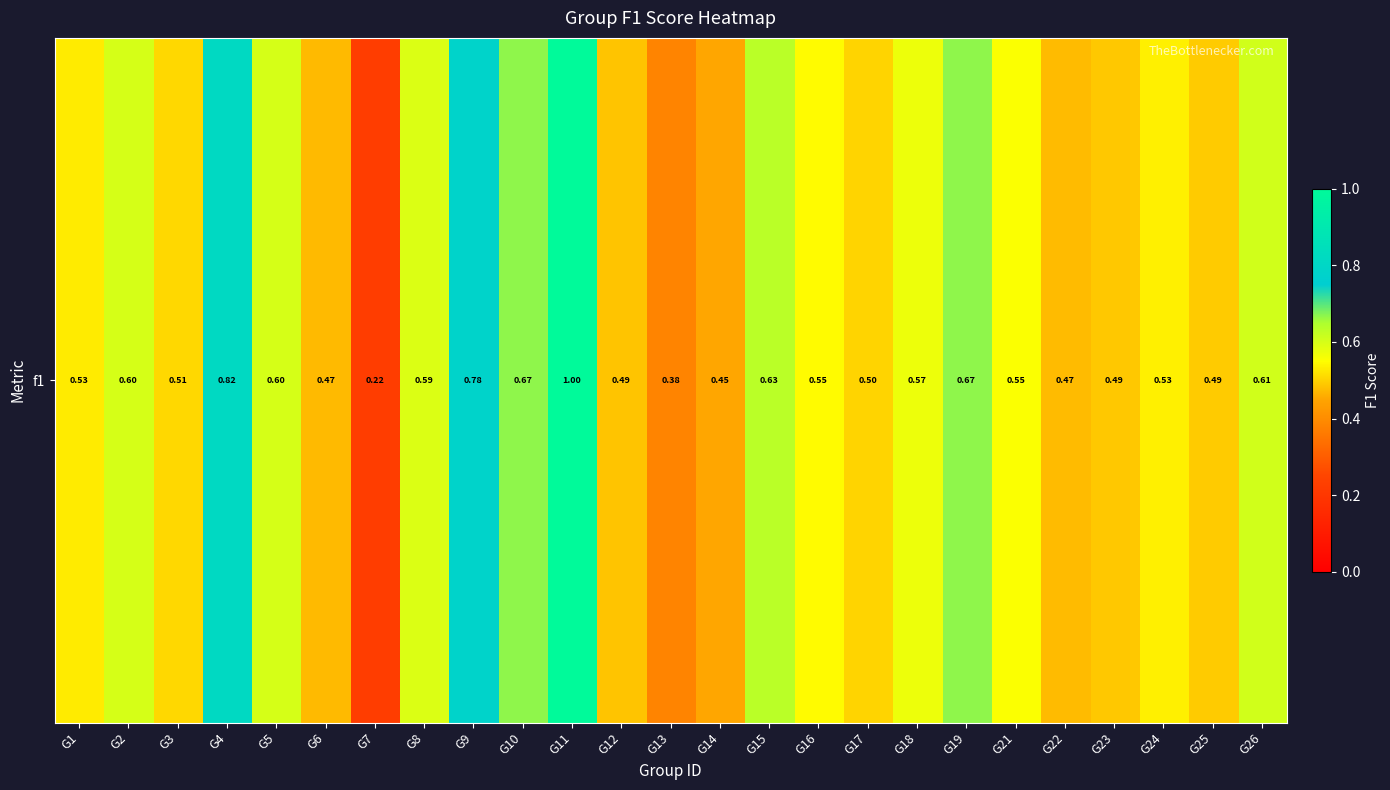

The value at G24 is 0.5. True or false?

True